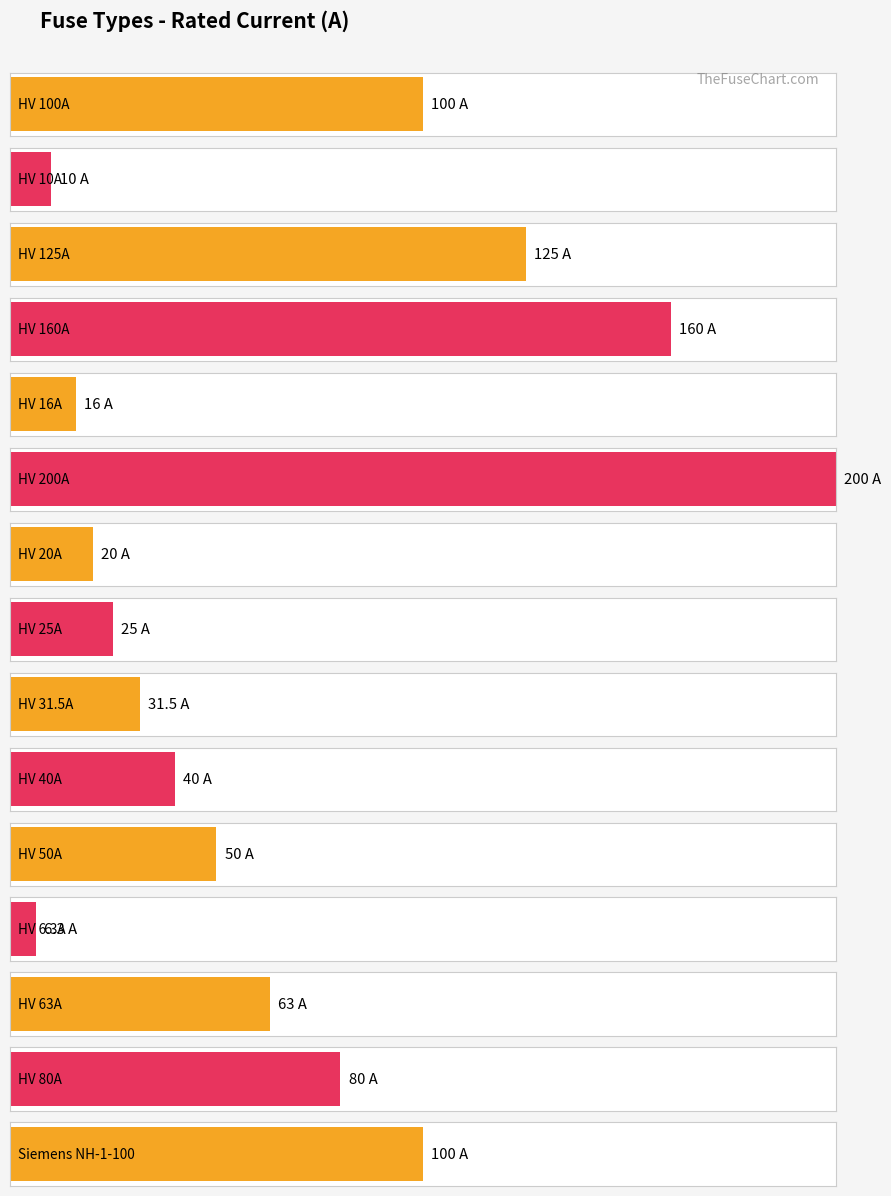

What is the smallest value displayed?

6.3